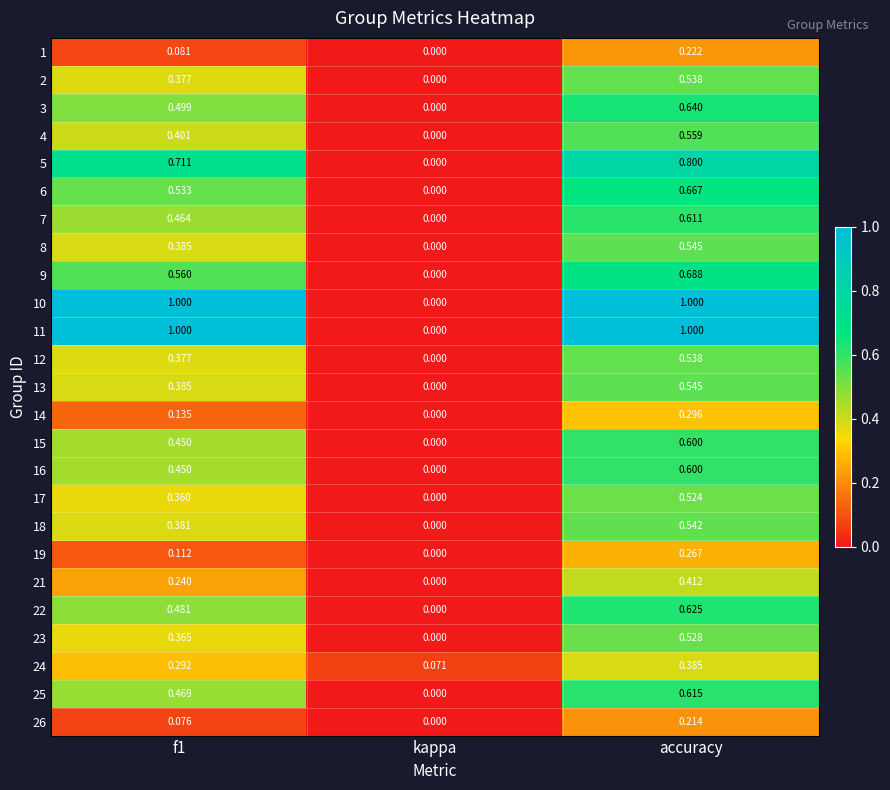

Which category has the lowest value across all series?

kappa